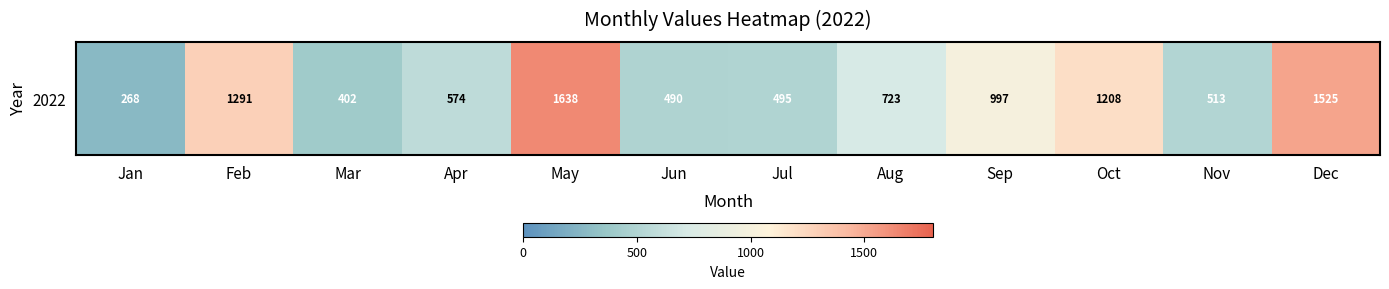

At which category does the chart reach its peak across all series?

May